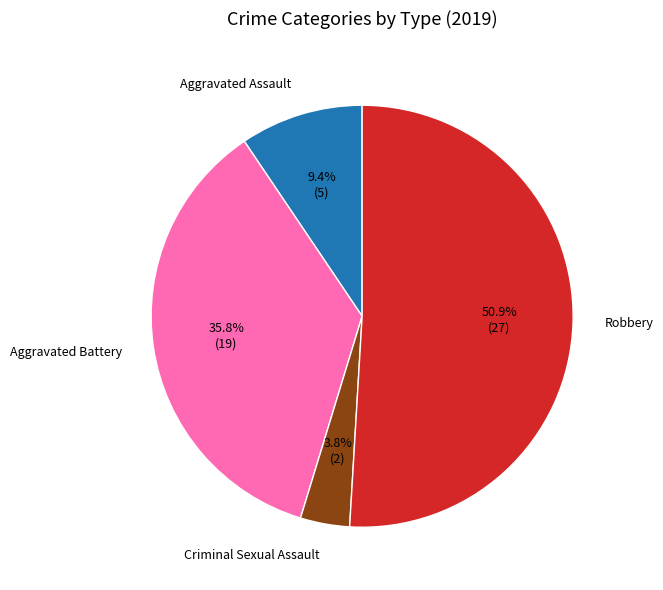

Is there any slice that represents more than half of the pie?

Yes